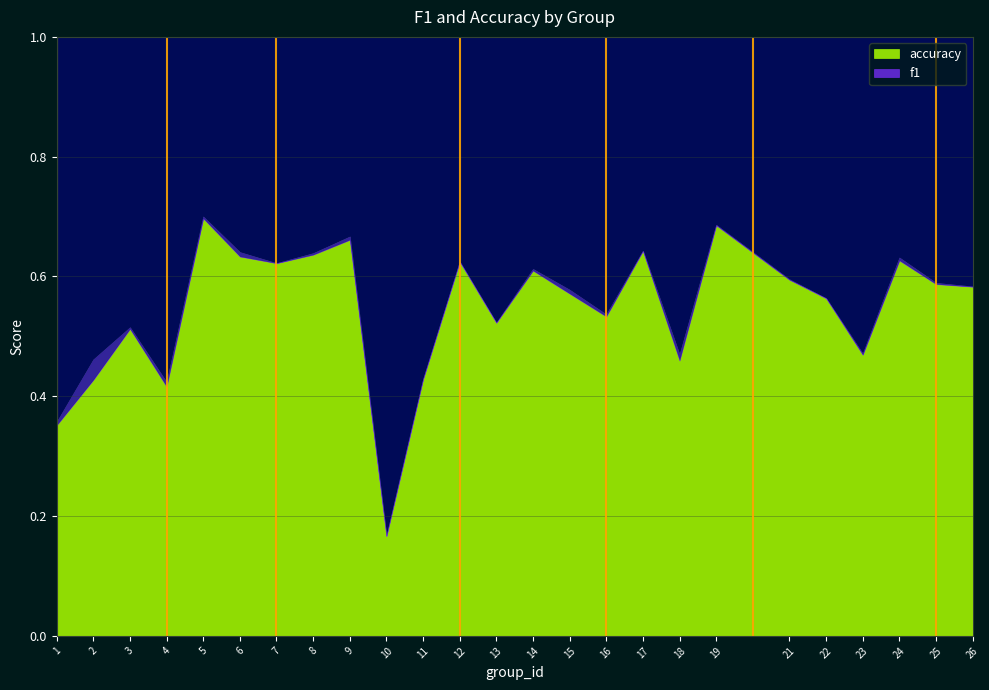

List the labels in order of accuracy value, smallest first.

10, 1, 4, 11, 2, 18, 23, 3, 13, 16, 22, 15, 26, 25, 21, 14, 7, 12, 24, 8, 6, 17, 9, 19, 5